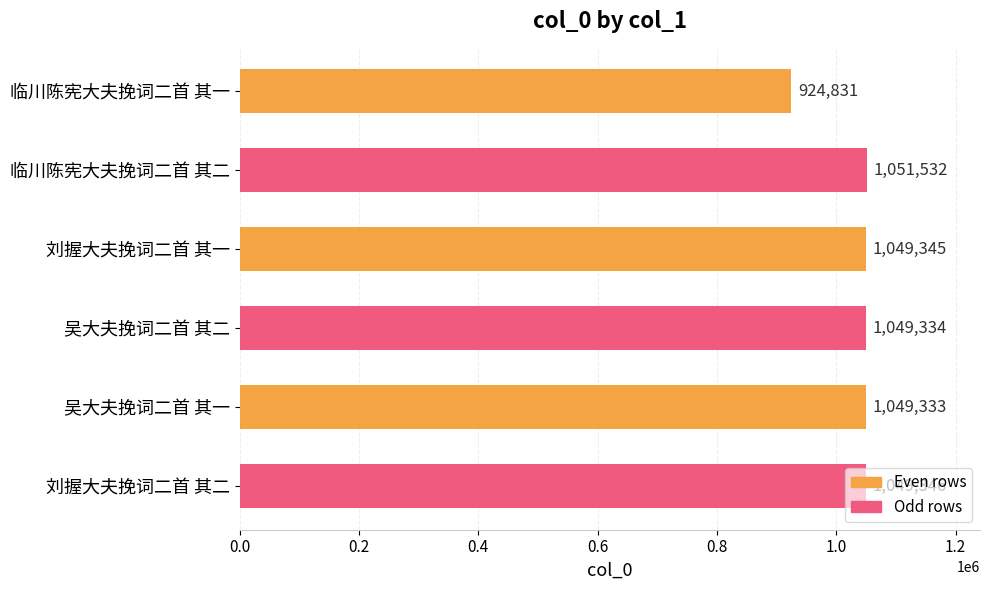

Between 临川陈宪大夫挽词二首 其二 and 临川陈宪大夫挽词二首 其一, which is larger?

临川陈宪大夫挽词二首 其二